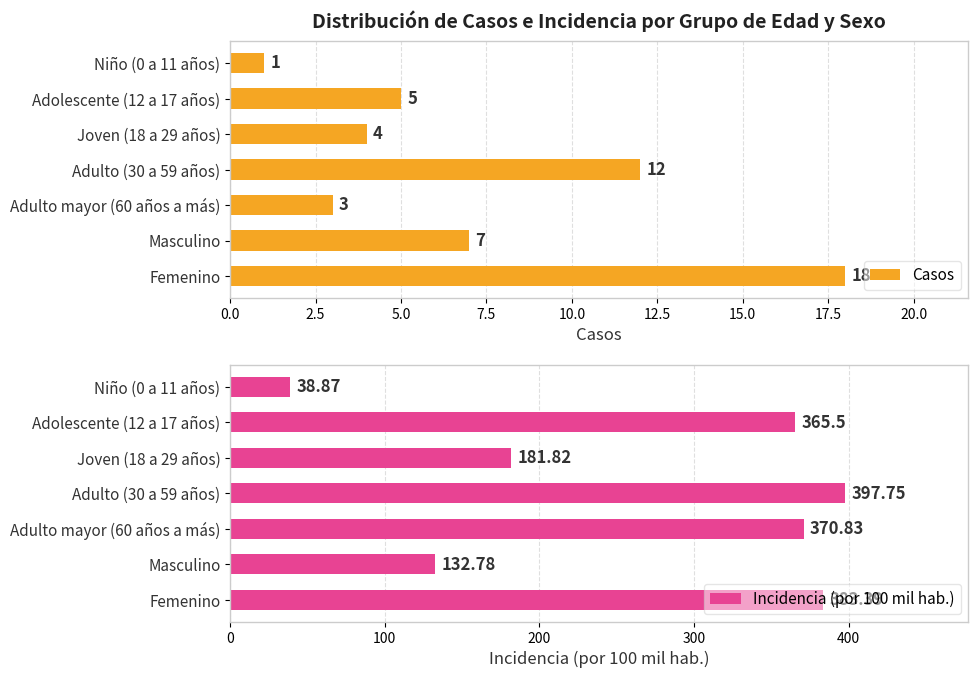

Which series has the widest spread of values?

Incidencia (por 100 mil hab.)